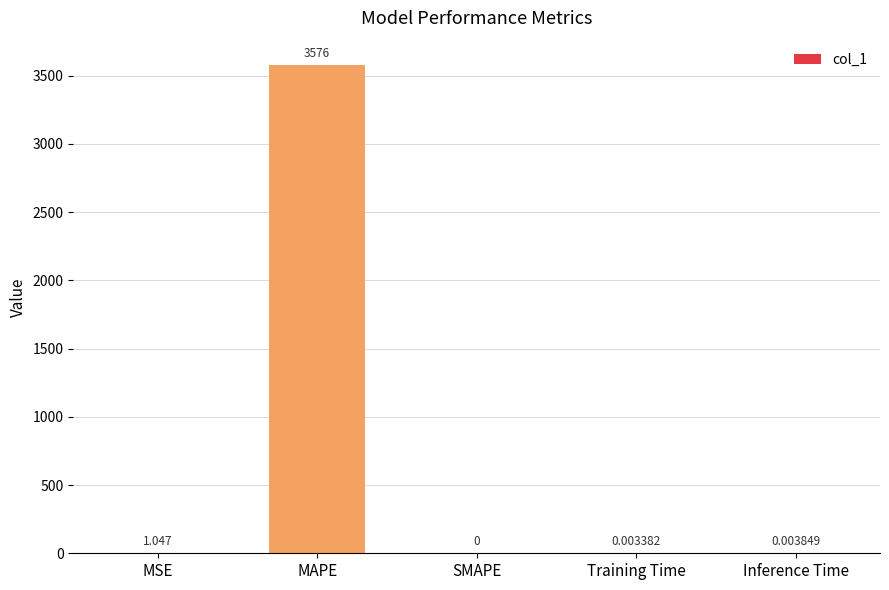

Which label corresponds to the largest value in the chart?

MAPE